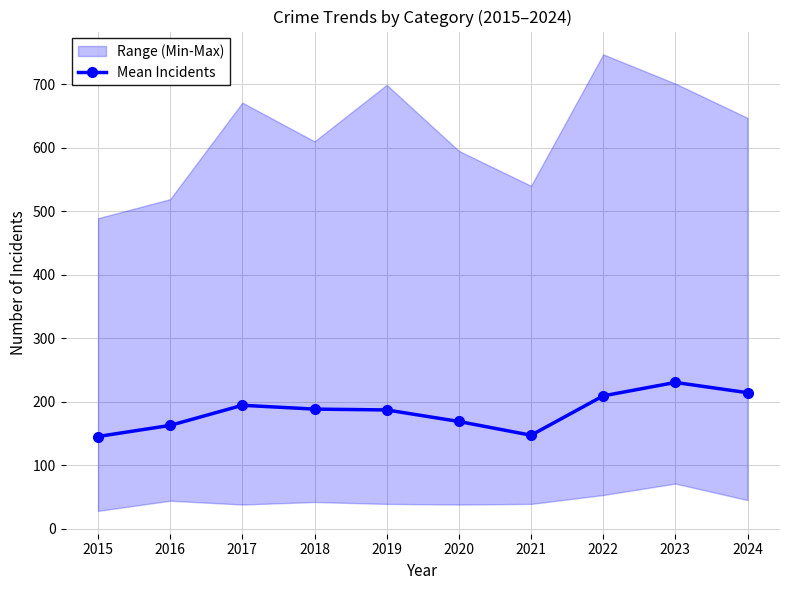

List the labels in order of value, largest first.

2023, 2024, 2022, 2017, 2018, 2019, 2020, 2016, 2021, 2015